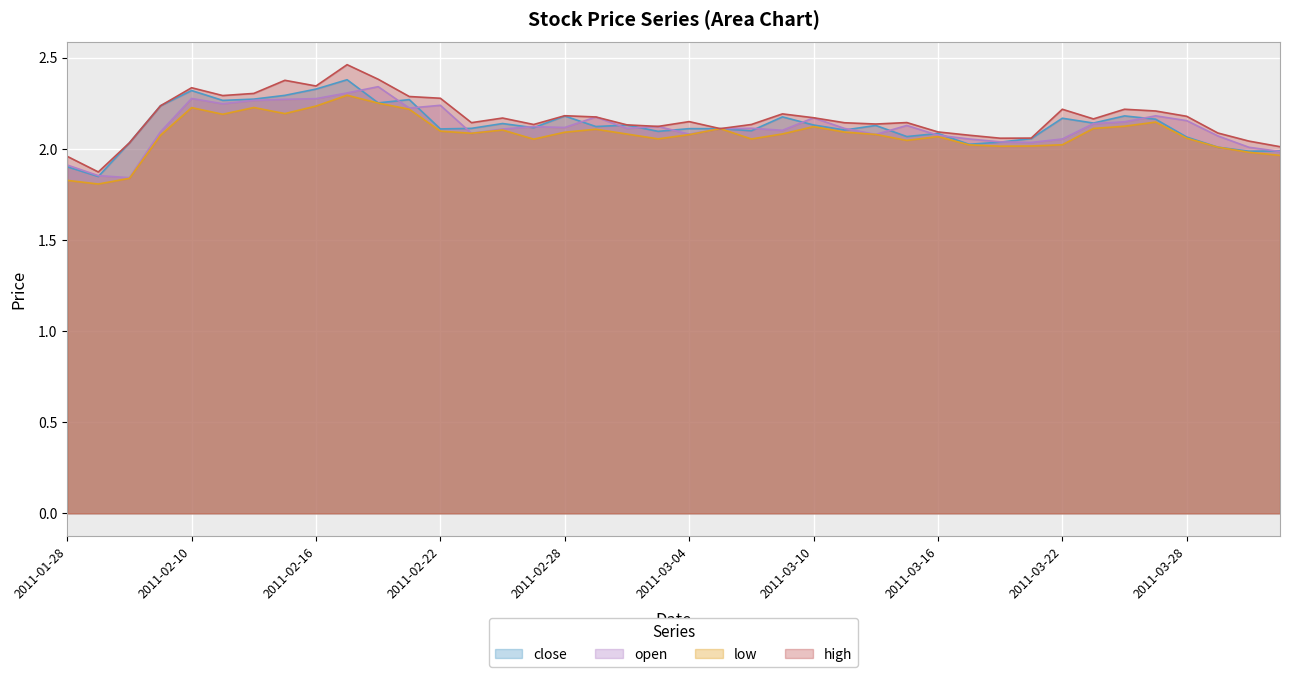

What is the greatest value displayed?

2.5